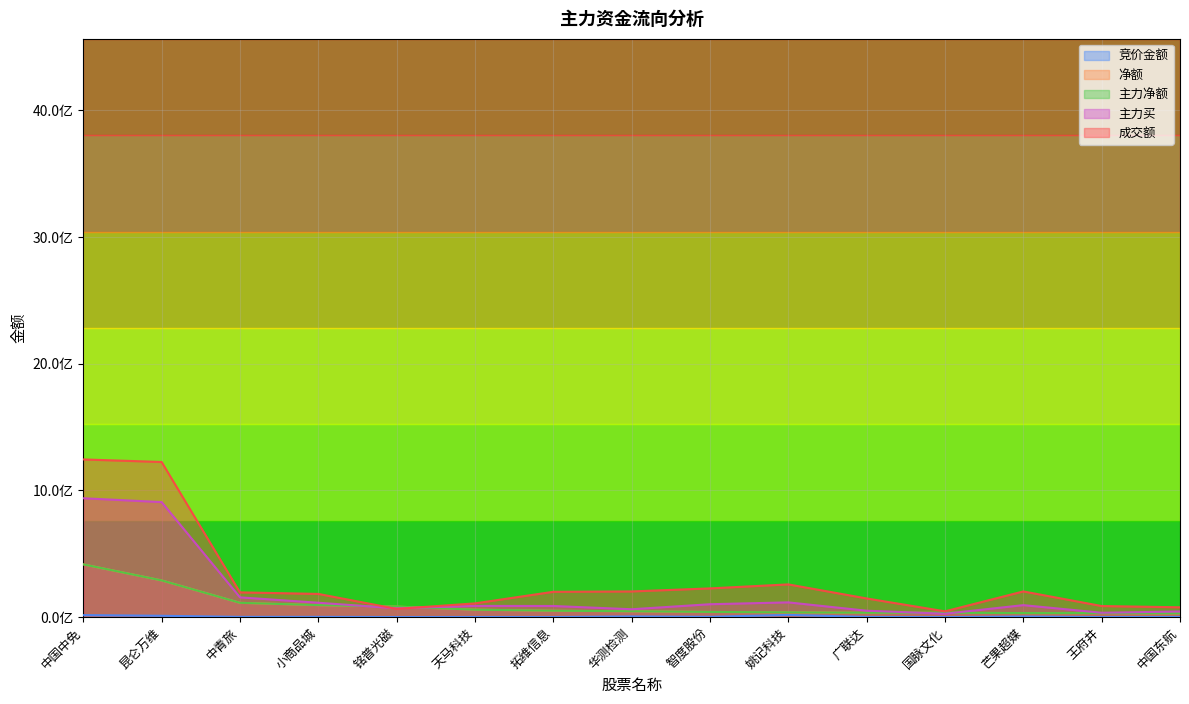

What is the maximum value for 竞价金额?

17870655.0